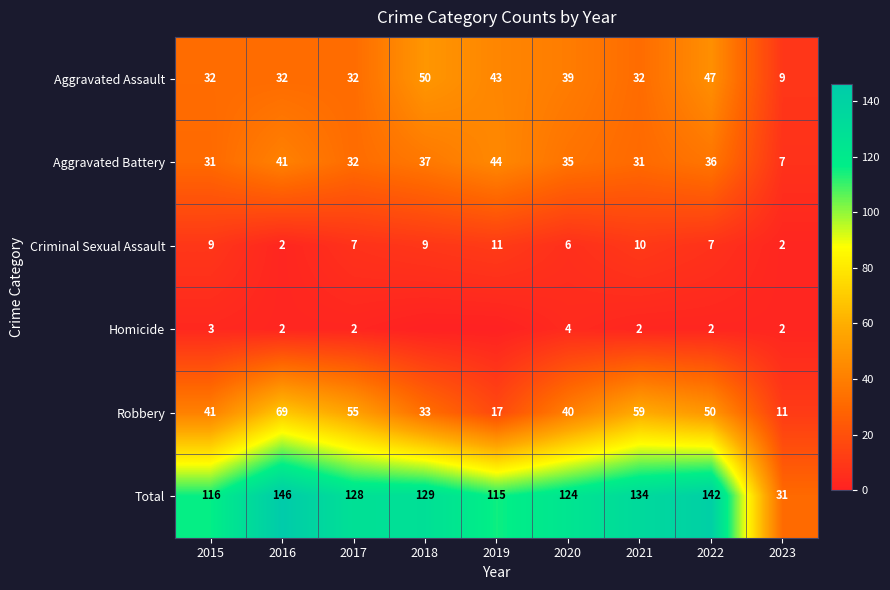

Is the value of Homicide at 2017 greater than the value of Aggravated Battery at 2017?

No